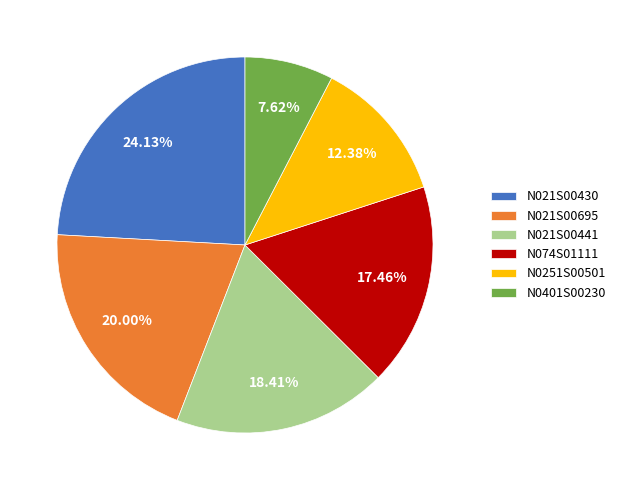

Between N074S01111 and N021S00695, which is larger?

N021S00695